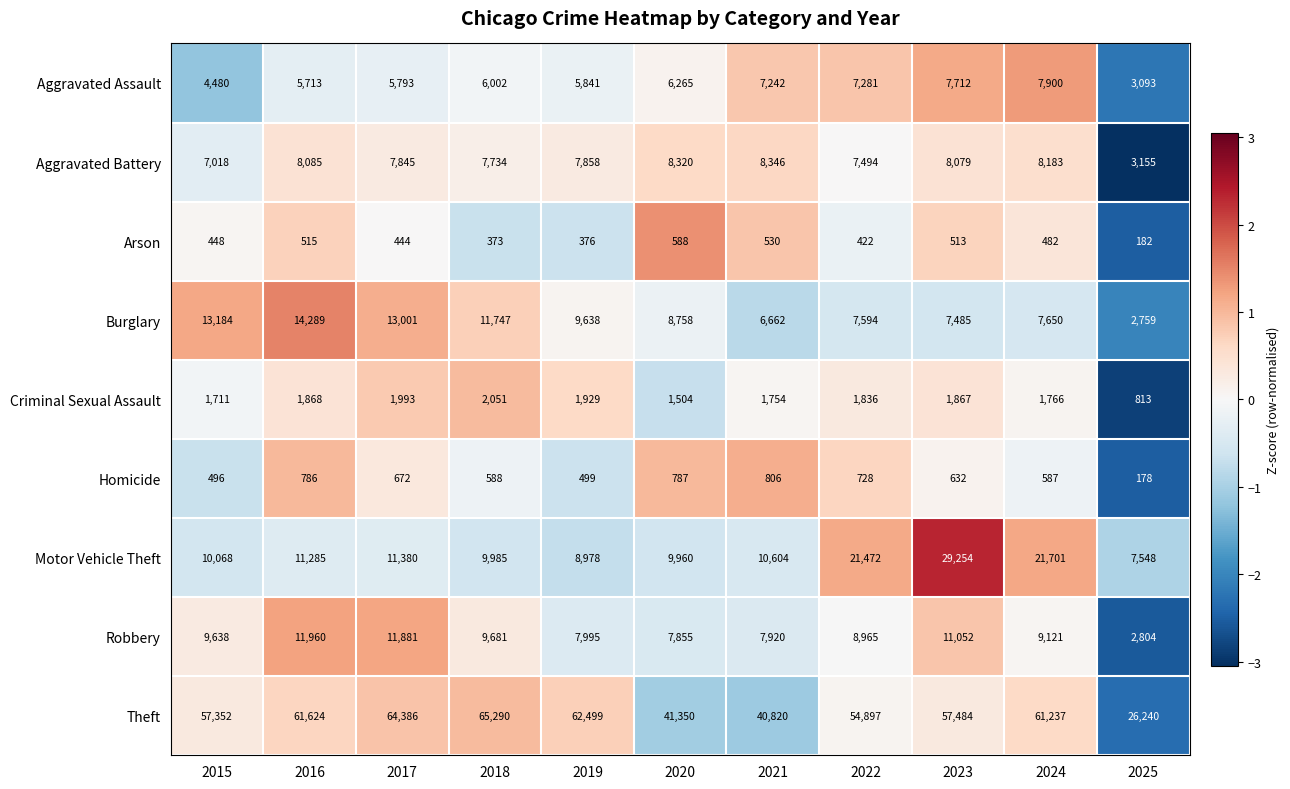

The Criminal Sexual Assault series shows 1993 at 2017. True or false?

True